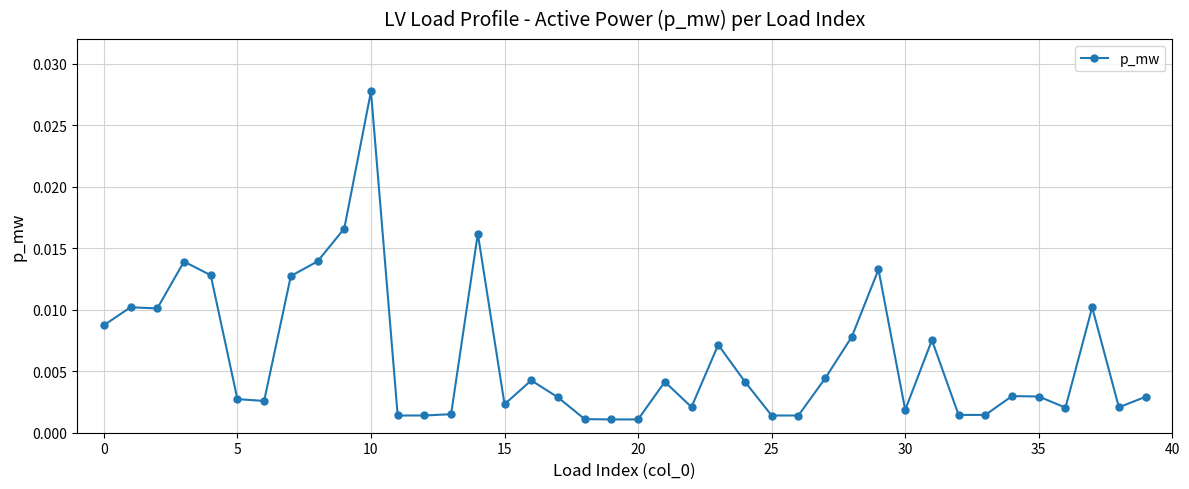

True or false: there are more than 1 points higher than both neighbors.

True